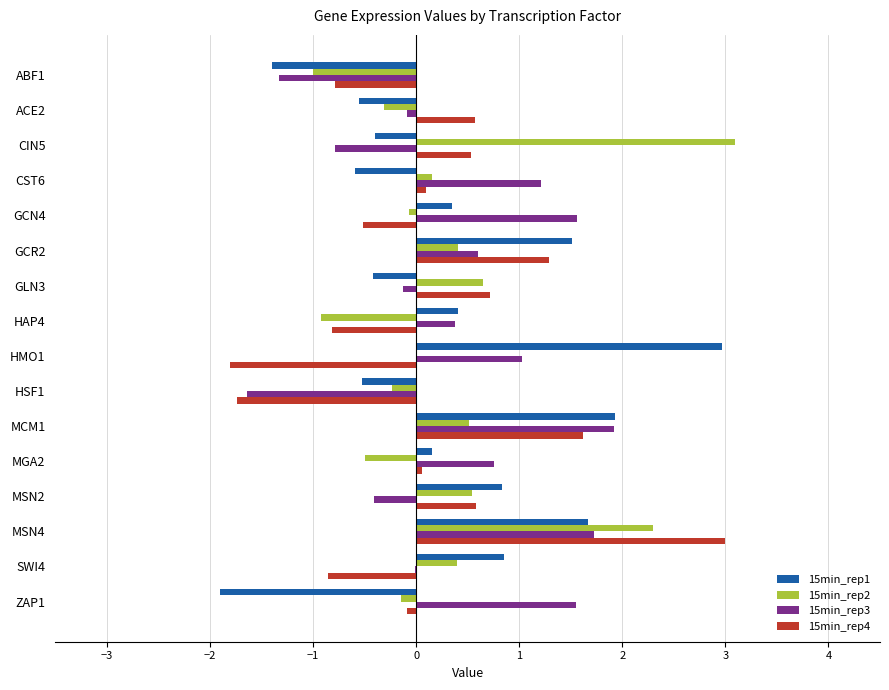

The value of 15min_rep1 at ABF1 is -2.1. True or false?

False